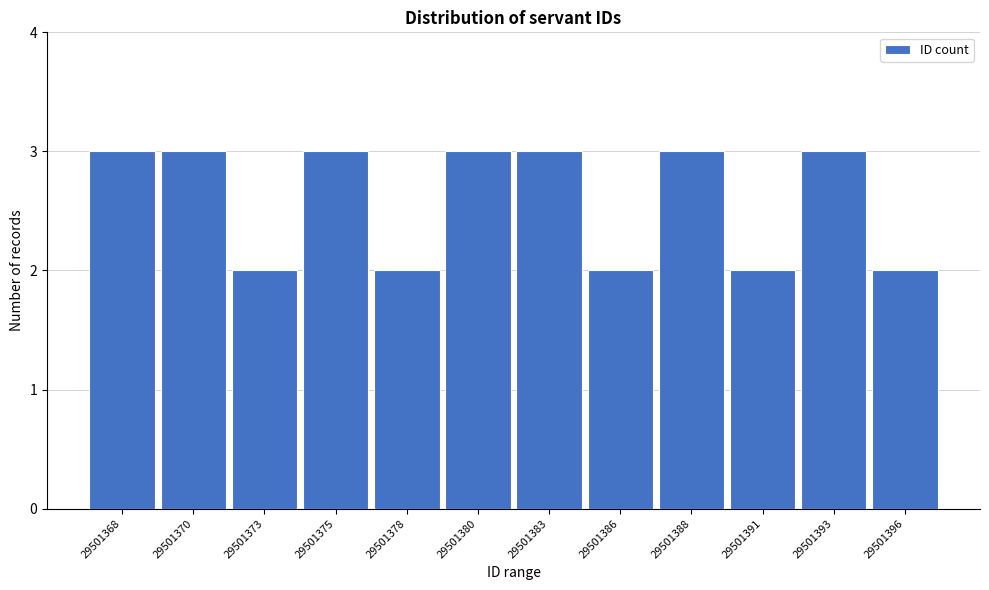

Reading right to left, transcribe all the data shown in this chart.

2	3	2	3	2	3	3	2	3	2	3	3